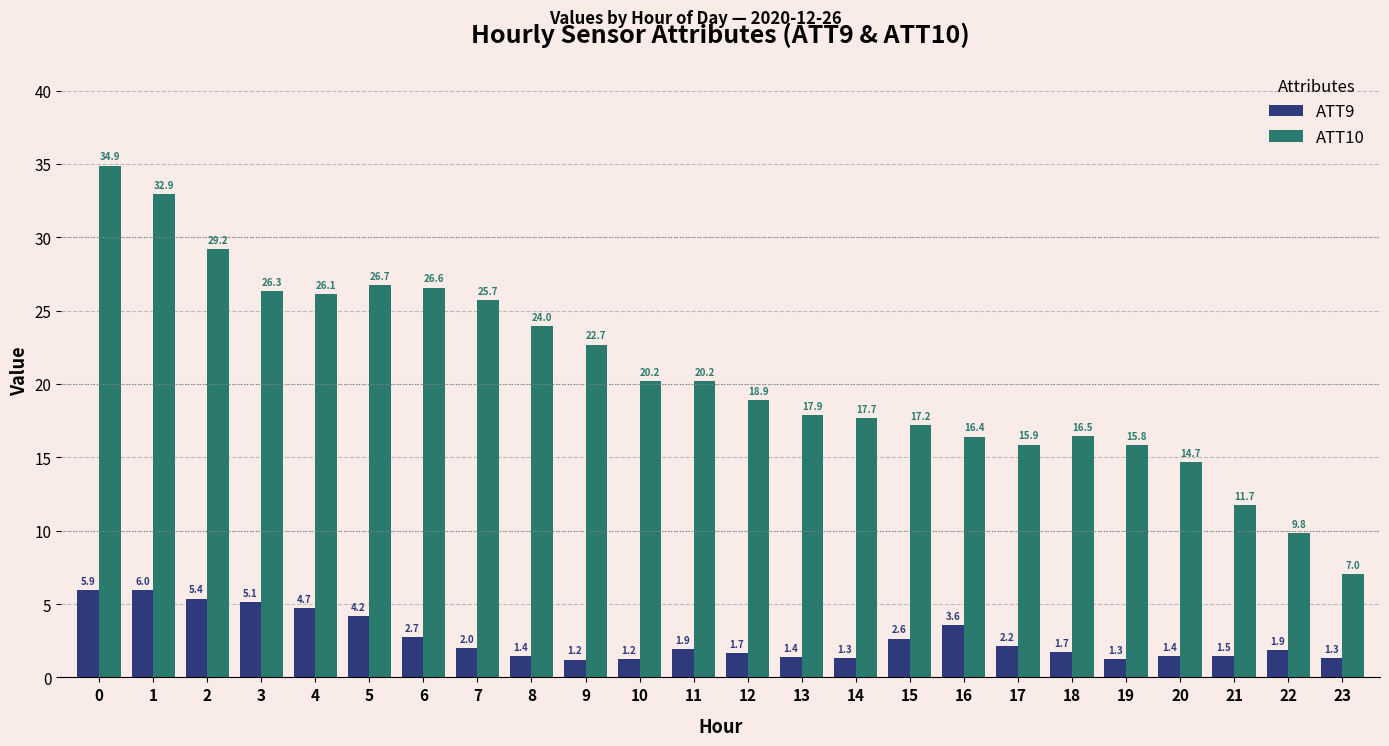

At which label is ATT9 closest to 3?

6